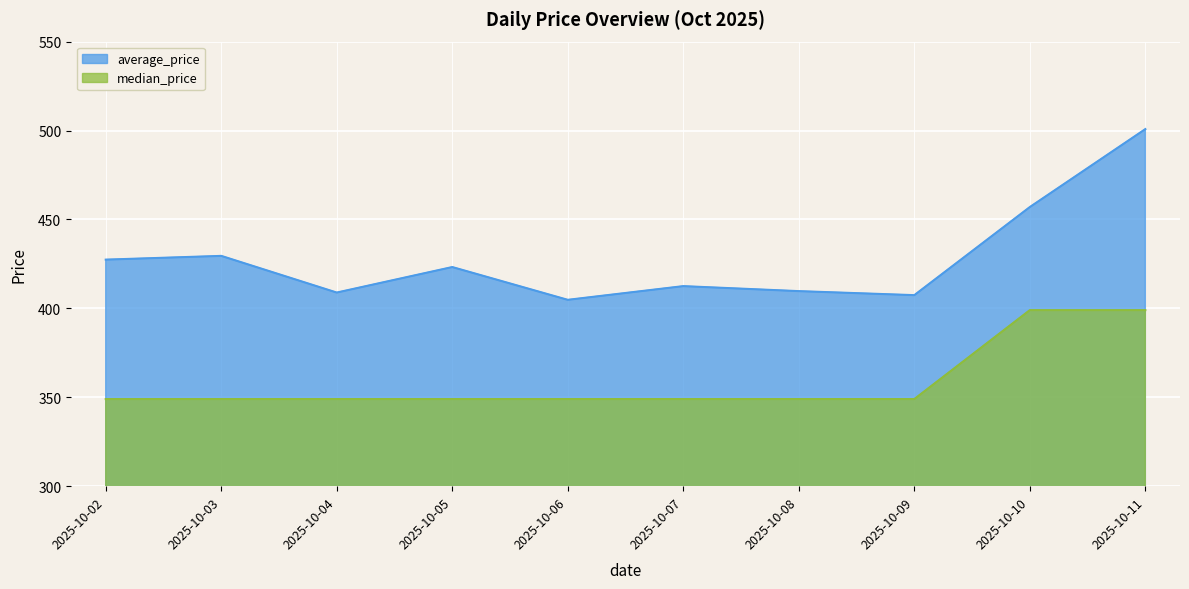

At which category does the chart reach its minimum across all series?

2025-10-02